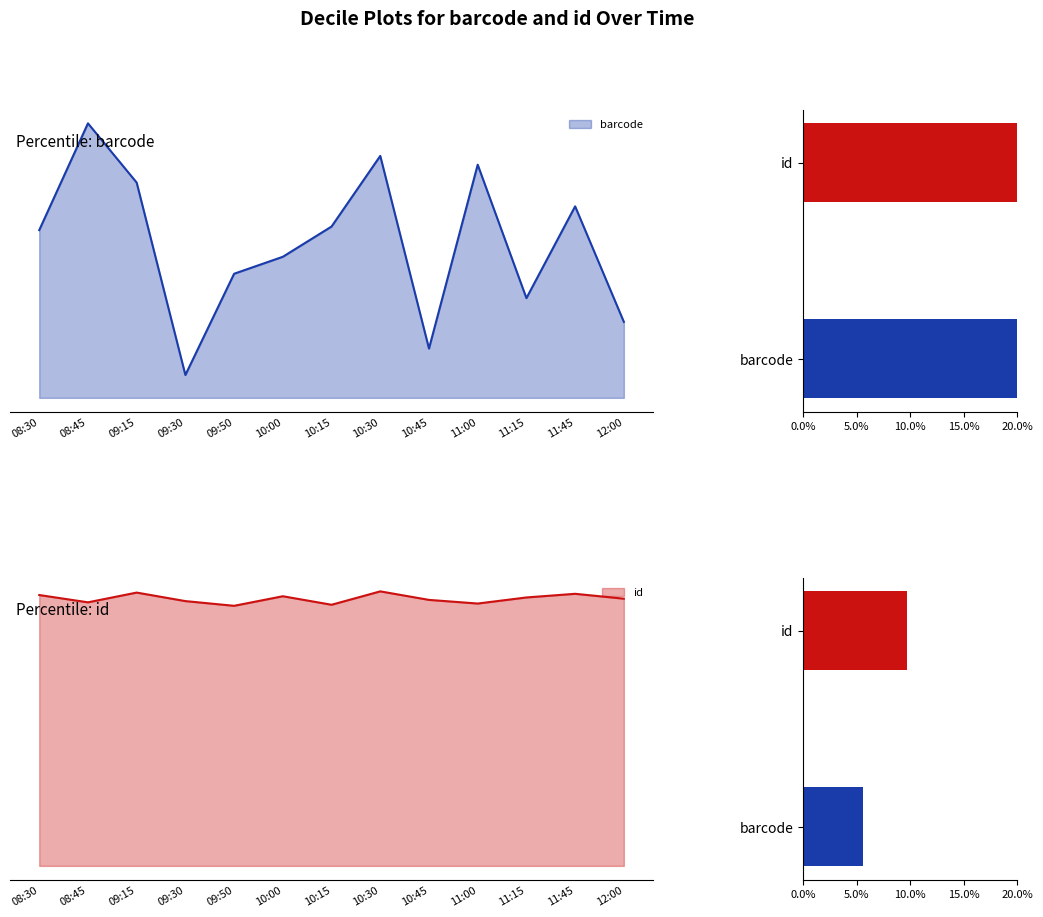

Between 08:30 and 09:30, which is larger?

08:30